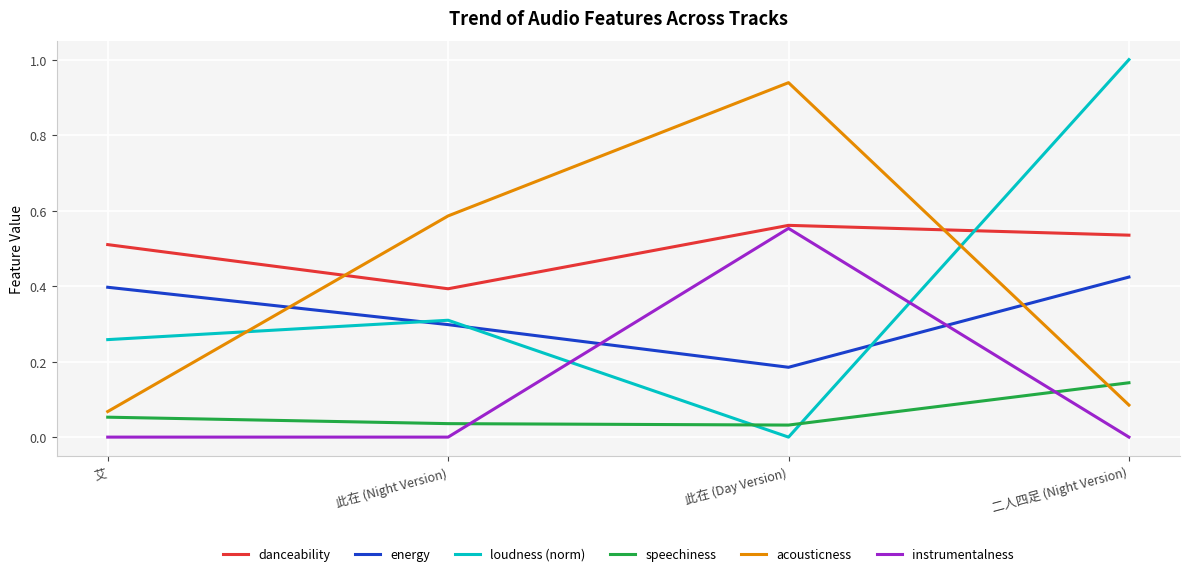

Count the number of data series in this chart.

6